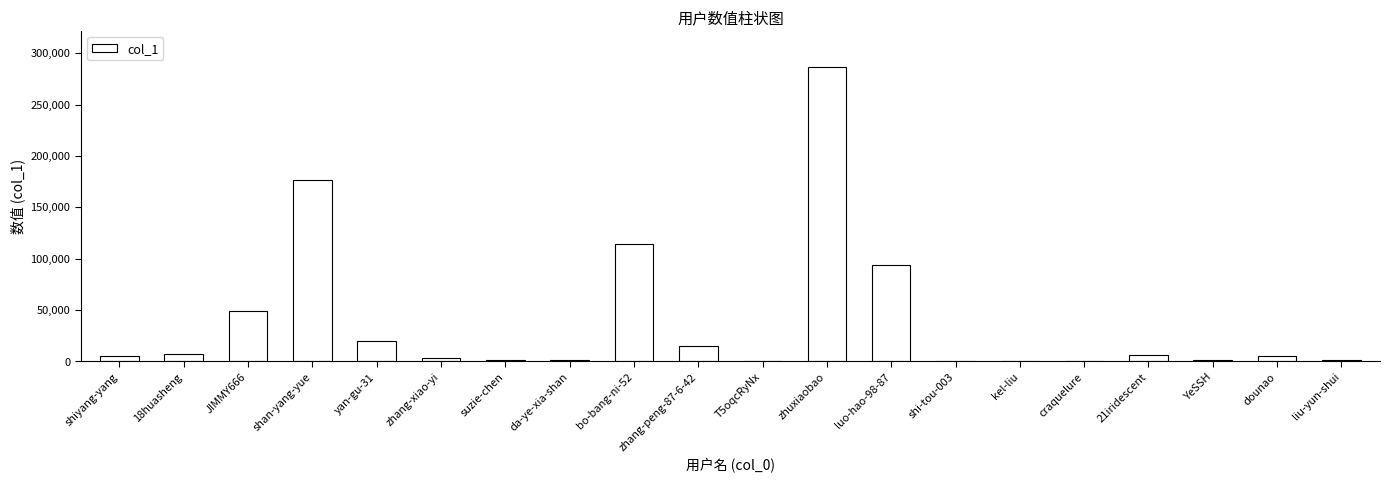

At which category does the chart reach its peak across all series?

zhuxiaobao